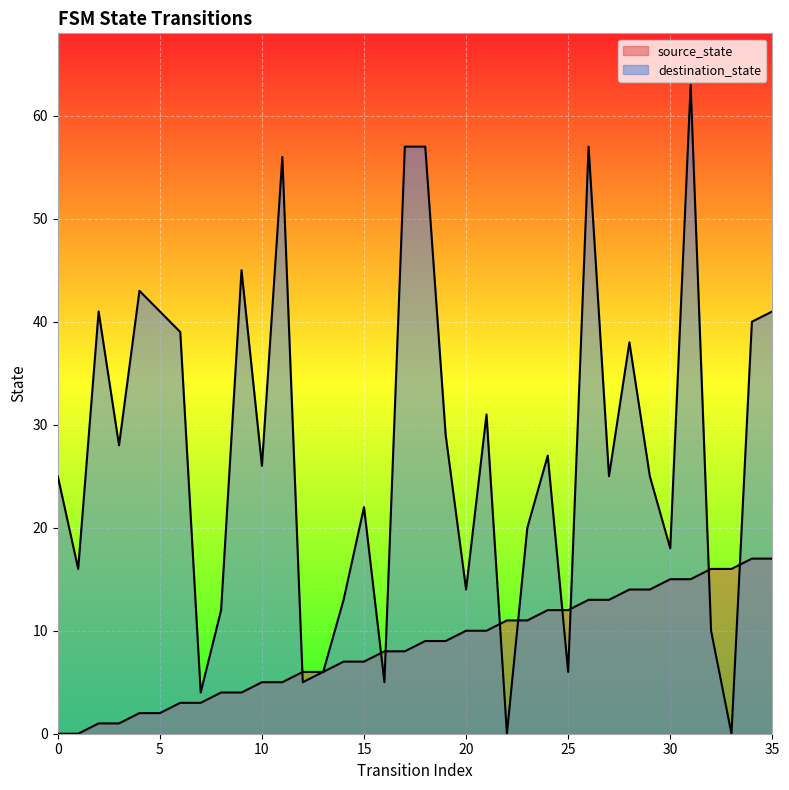

What is the total value across all series at 18?

66